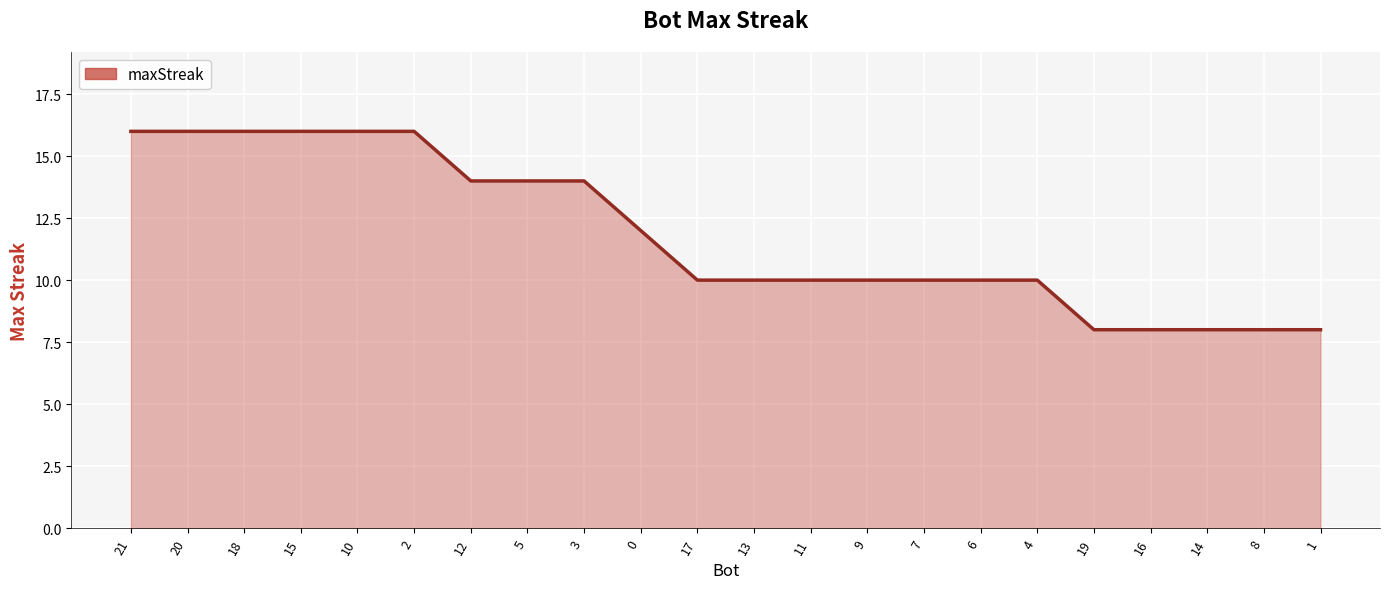

Read the value at 0.

12